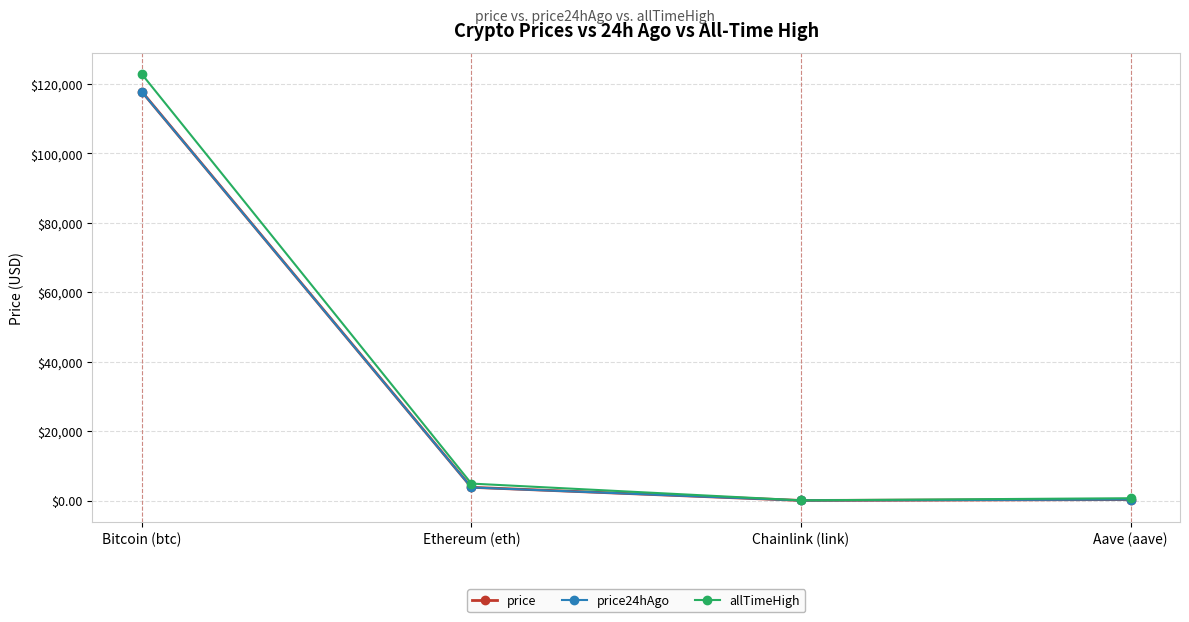

True or false: allTimeHigh has a value of 4878.3 at Ethereum (eth).

True